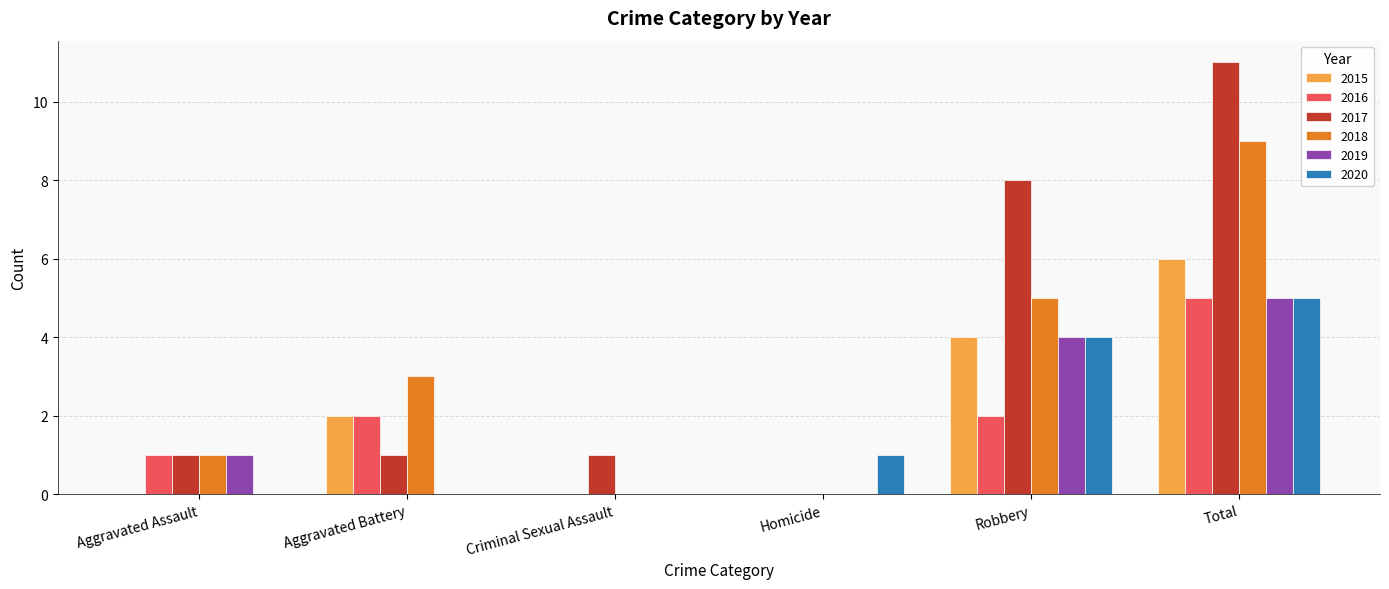

How many groups of bars are there?

6